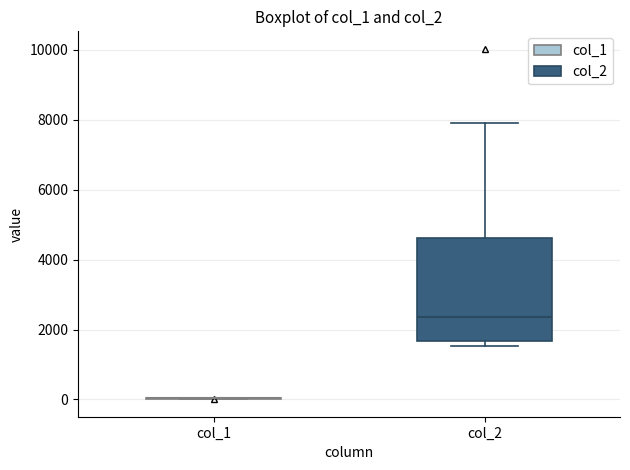

Where is the upper edge of the box for col_2 on the y-axis? The values are not printed on the chart, so give them approximately, as read against the axis.

4600